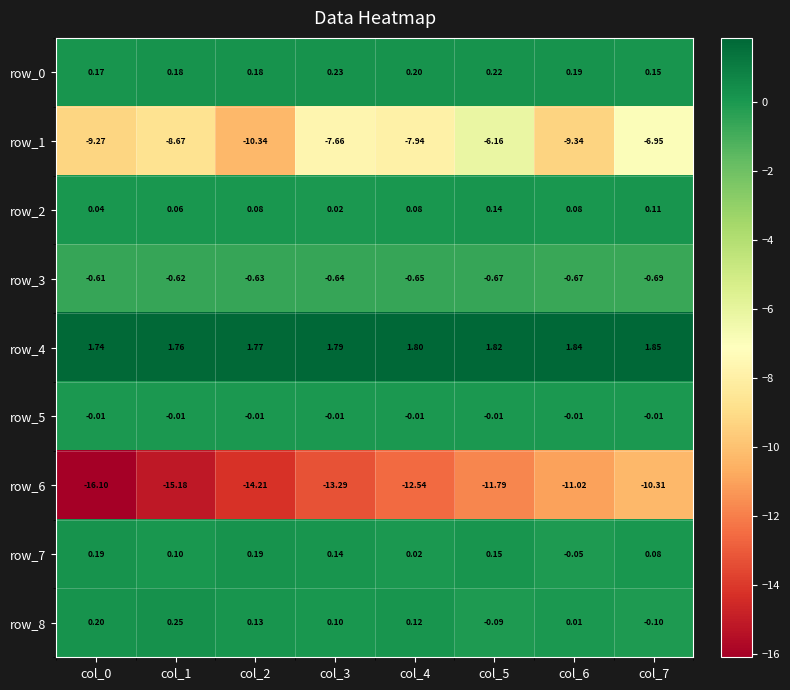

At which label does row_0 reach its peak?

col_3